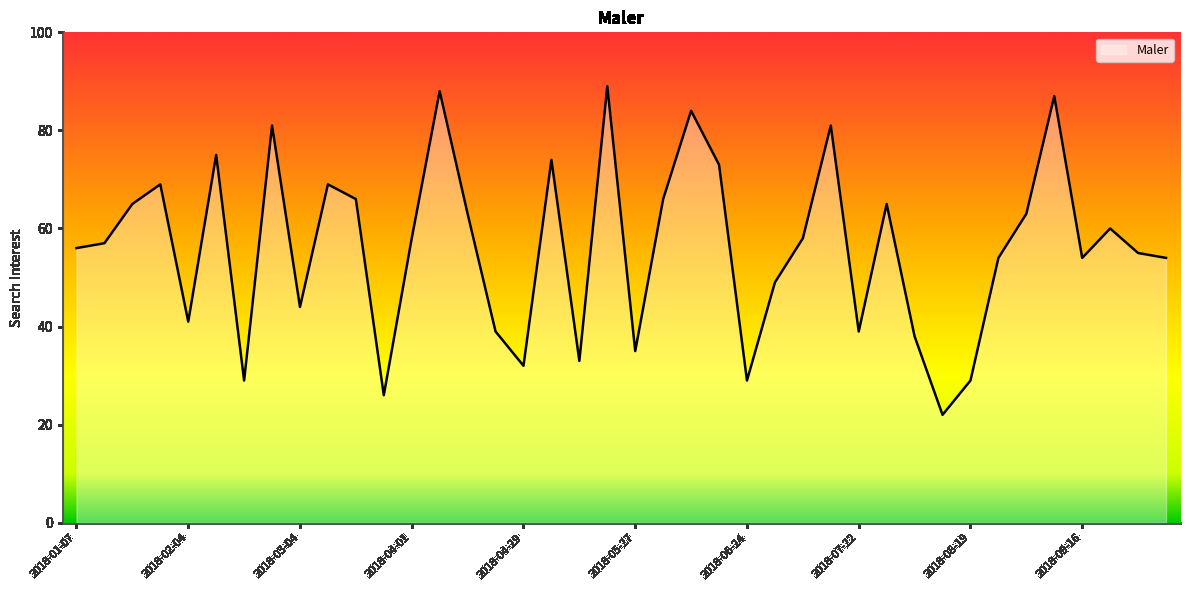

What is the minimum value shown in the chart?

22